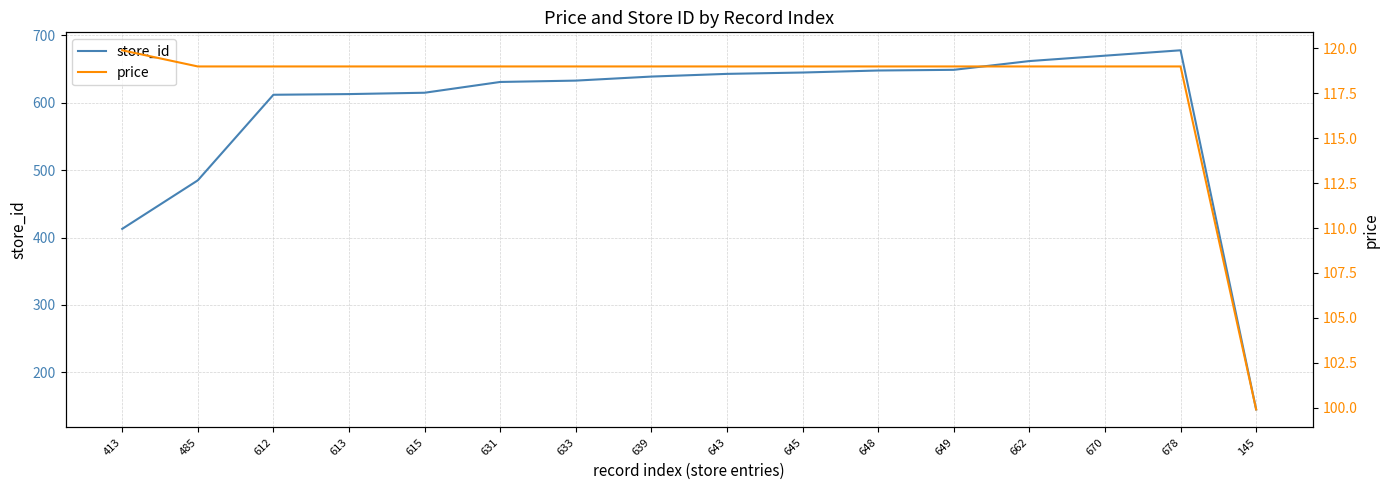

Reading right to left, extract all data points from this chart.

store_id: 145.0	678.0	670.0	662.0	649.0	648.0	645.0	643.0	639.0	633.0	631.0	615.0	613.0	612.0	485.0	413.0
price: 99.9	119.0	119.0	119.0	119.0	119.0	119.0	119.0	119.0	119.0	119.0	119.0	119.0	119.0	119.0	119.9